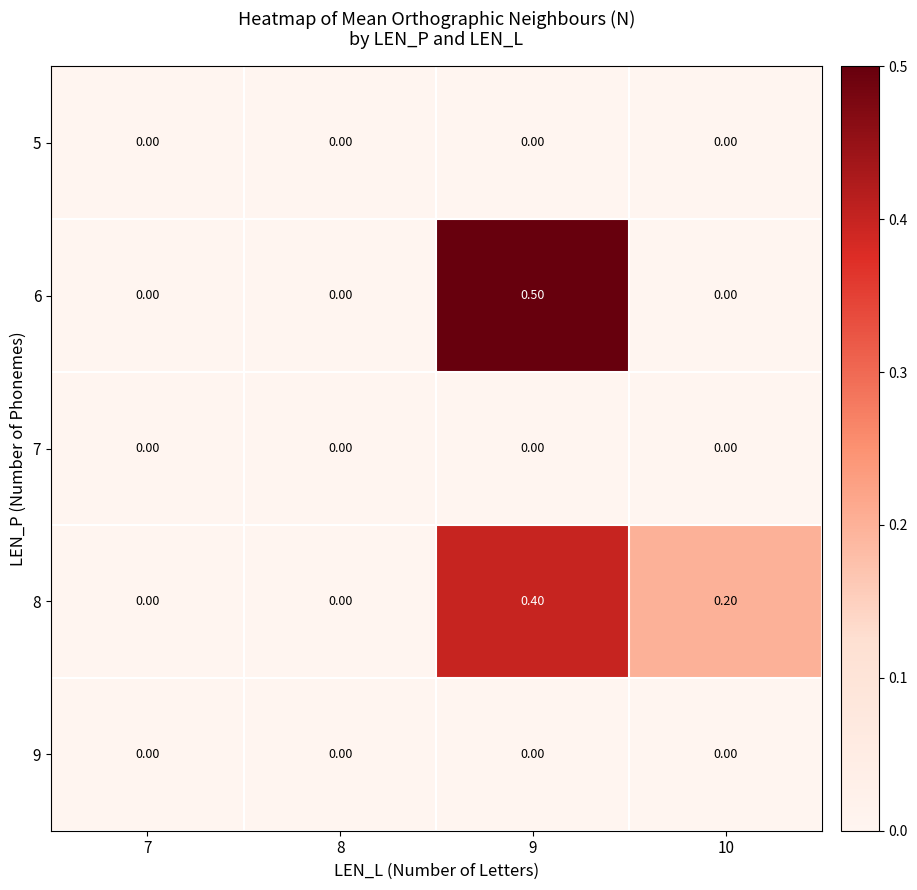

How many positive values does the 8 series have?

2